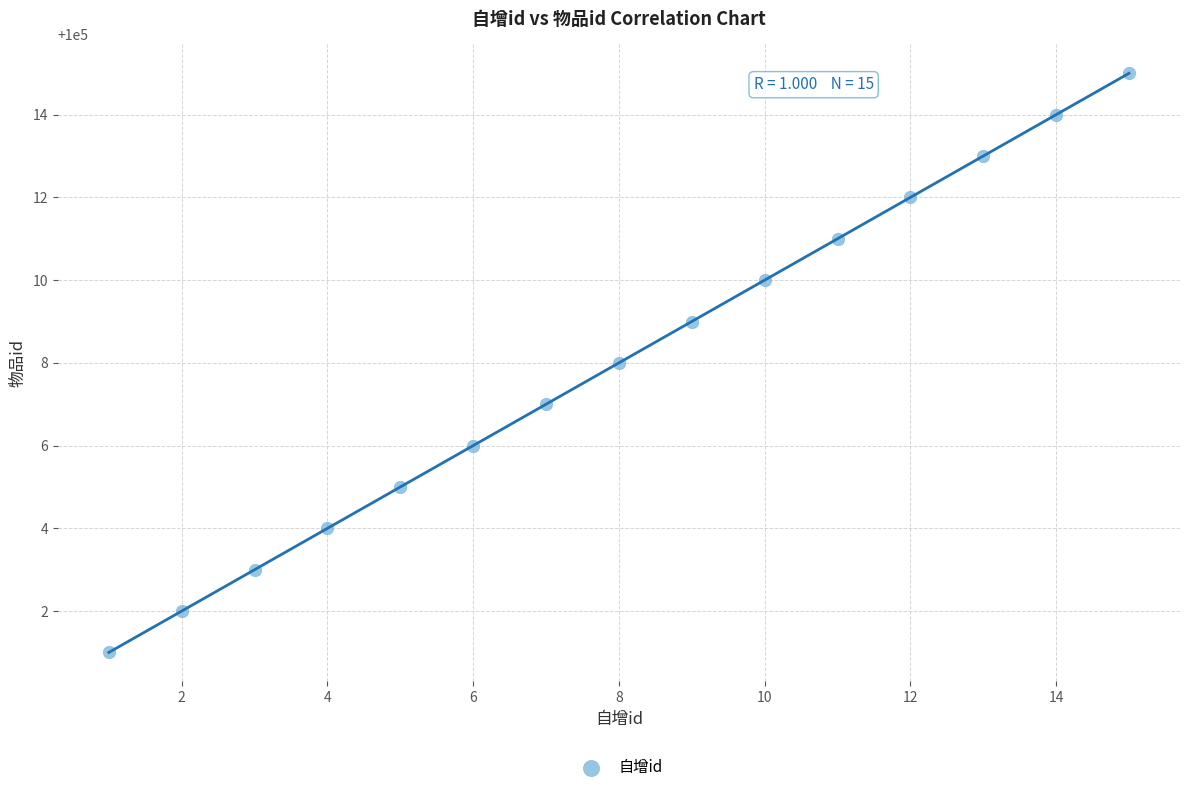

What is the range of Y values (max minus min)?

14